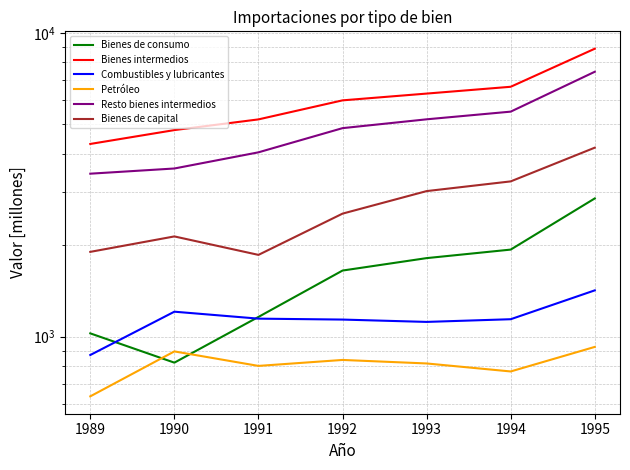

True or false: Bienes de capital and Resto bienes intermedios cross at least once.

False